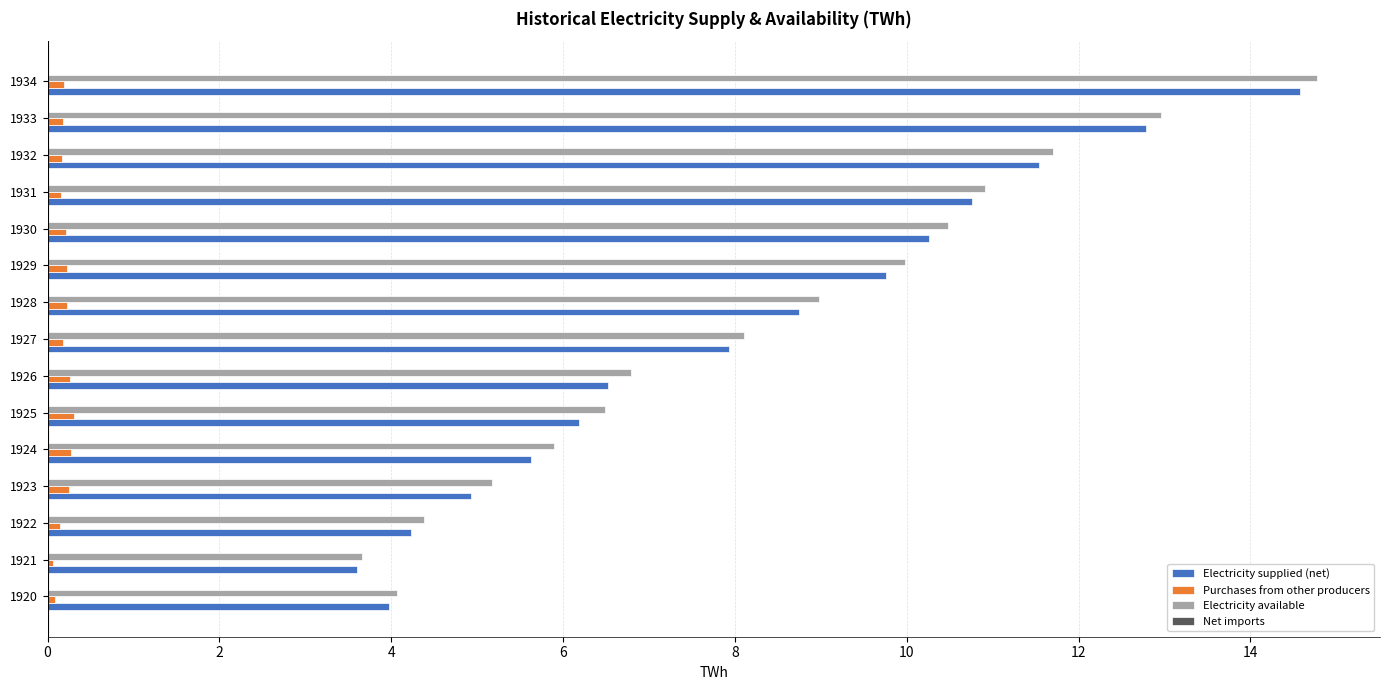

The value of Electricity supplied (net) at 1925 is 10.2. True or false?

False